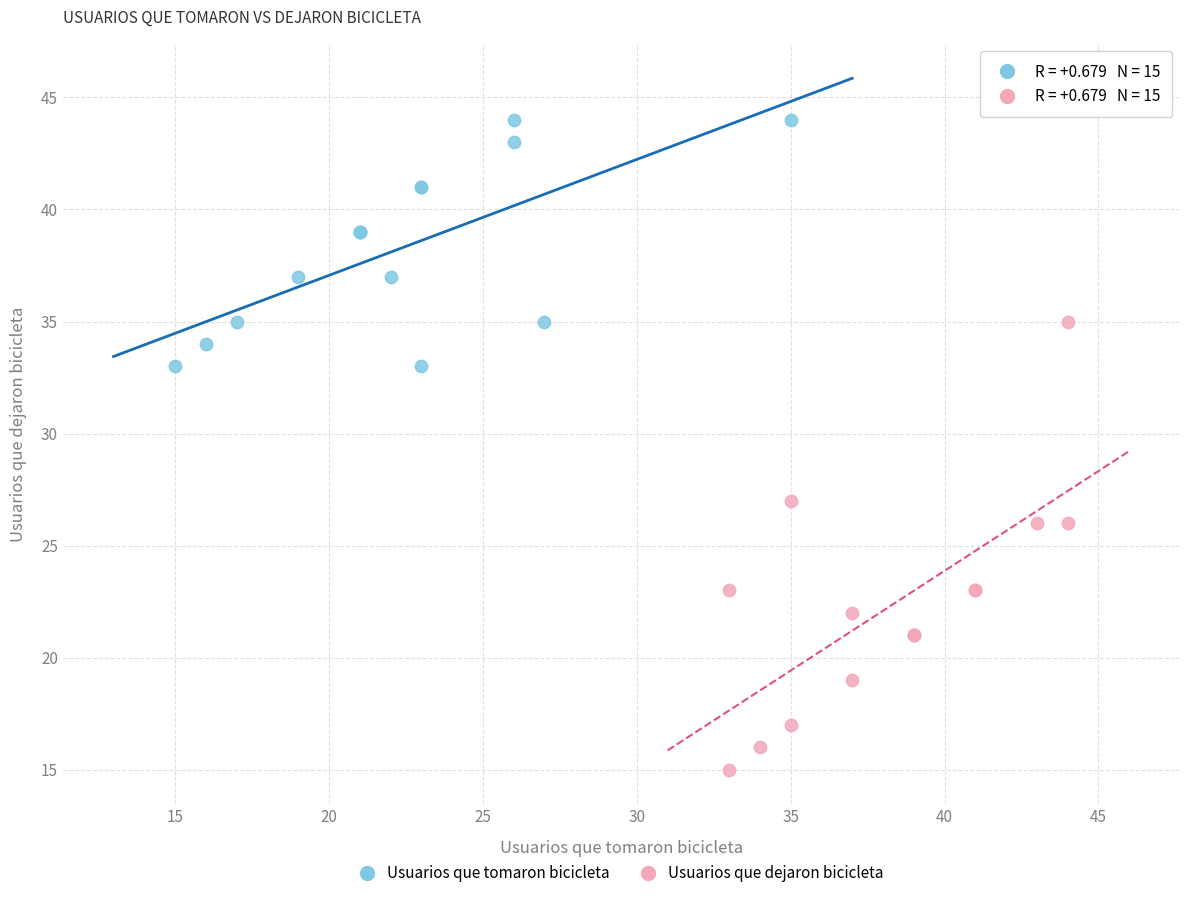

Which series contains the highest Y value?

Usuarios que tomaron bicicleta